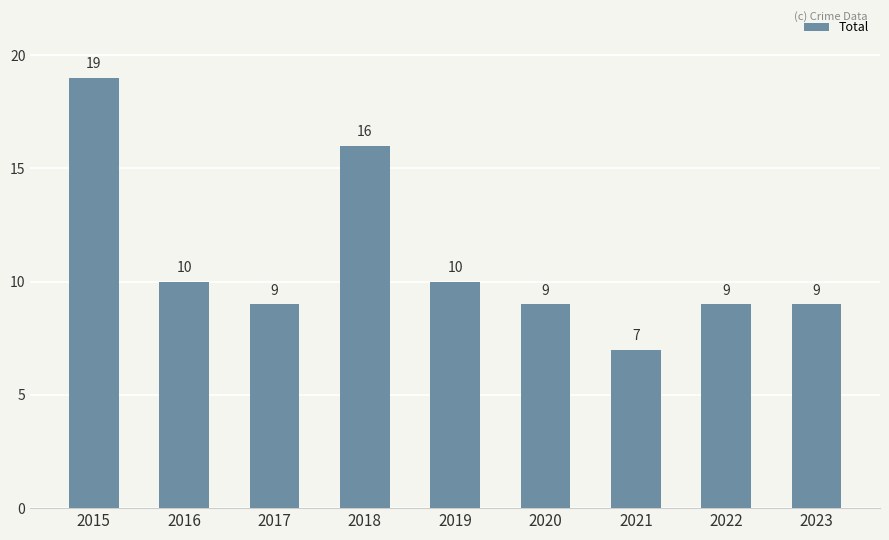

Approximately how many times larger is the value at 2017 compared to 2021?

1.3